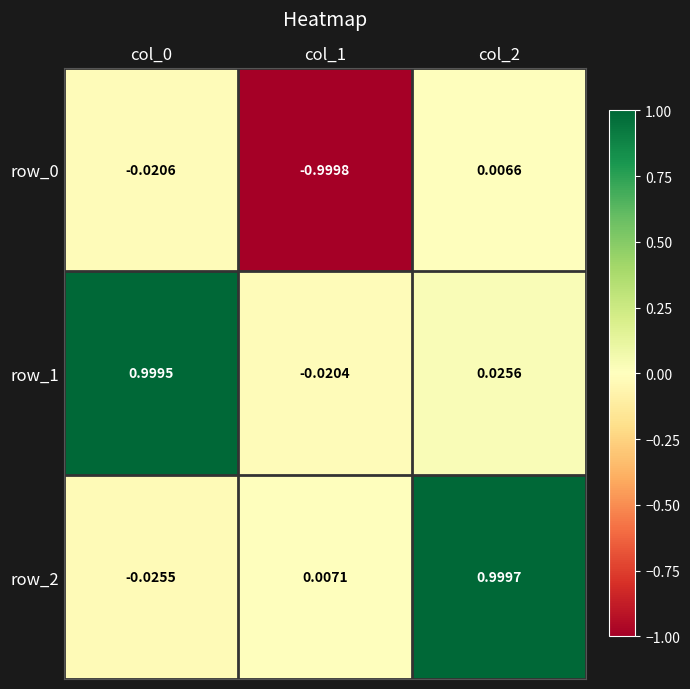

At how many categories does at least one series exceed 0?

3